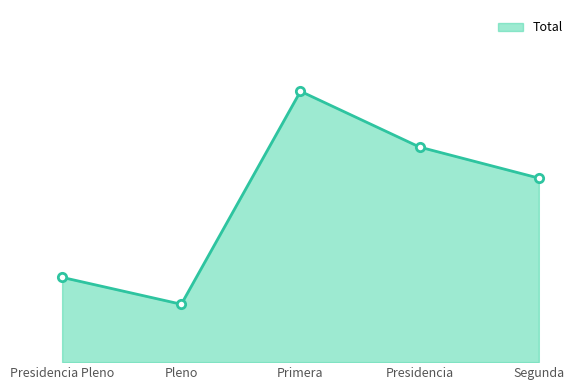

Is this an area chart (filled region under the line)?

Yes